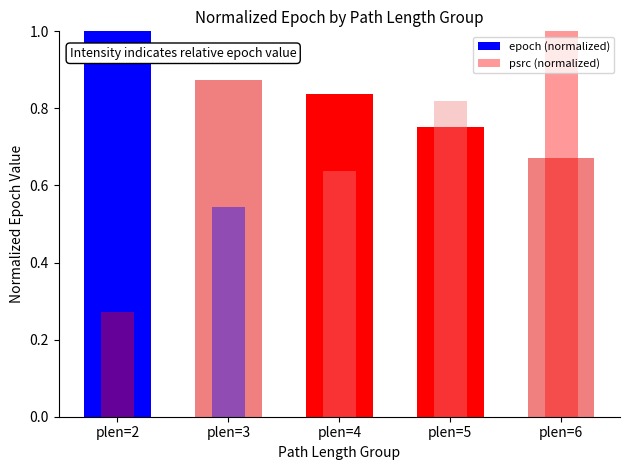

Reading right to left, what are all the values shown in this chart?

epoch (normalized): 0.7	0.8	0.8	0.9	1.0
psrc (normalized): 1.0	0.8	0.6	0.5	0.3